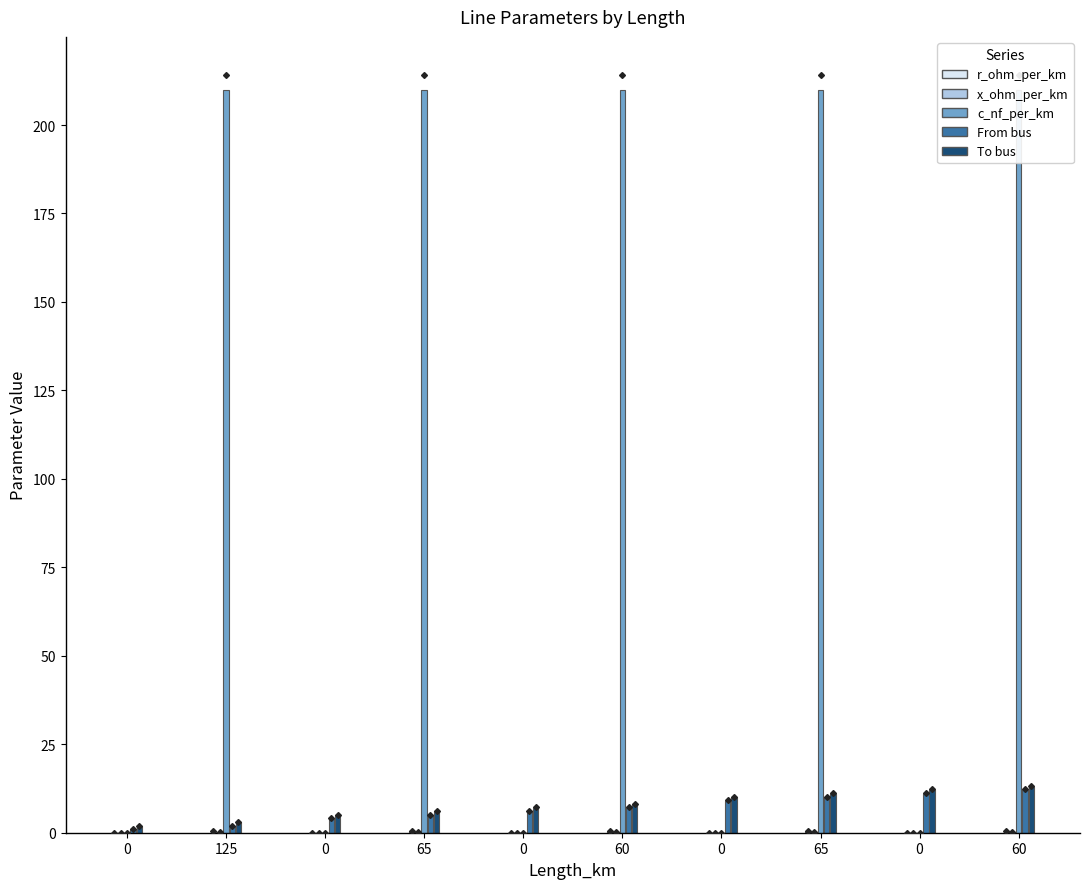

Reading left to right, list all the values displayed in this chart.

r_ohm_per_km: 0.0	0.6	0.0	0.6	0.0	0.6	0.0	0.6	0.0	0.6
x_ohm_per_km: 0.0	0.1	0.0	0.1	0.0	0.1	0.0	0.1	0.0	0.1
c_nf_per_km: 0.0	210.0	0.0	210.0	0.0	210.0	0.0	210.0	0.0	210.0
From bus: 1.0	2.0	4.0	5.0	6.0	7.0	9.0	10.0	11.0	12.0
To bus: 2.0	3.0	5.0	6.0	7.0	8.0	10.0	11.0	12.0	13.0